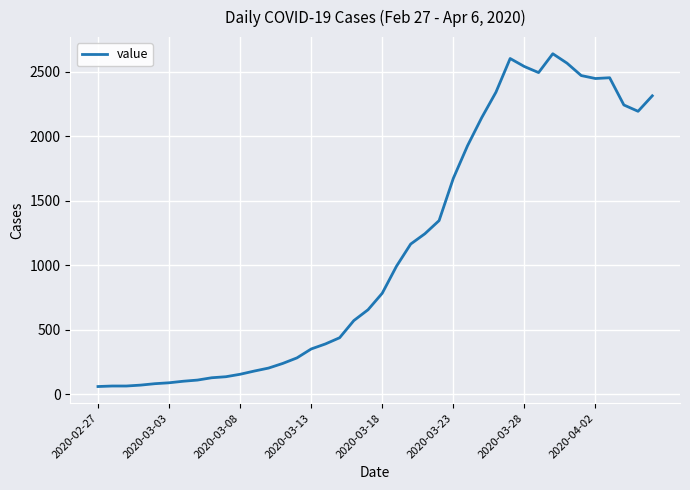

What is the difference between the maximum and minimum values?

2579